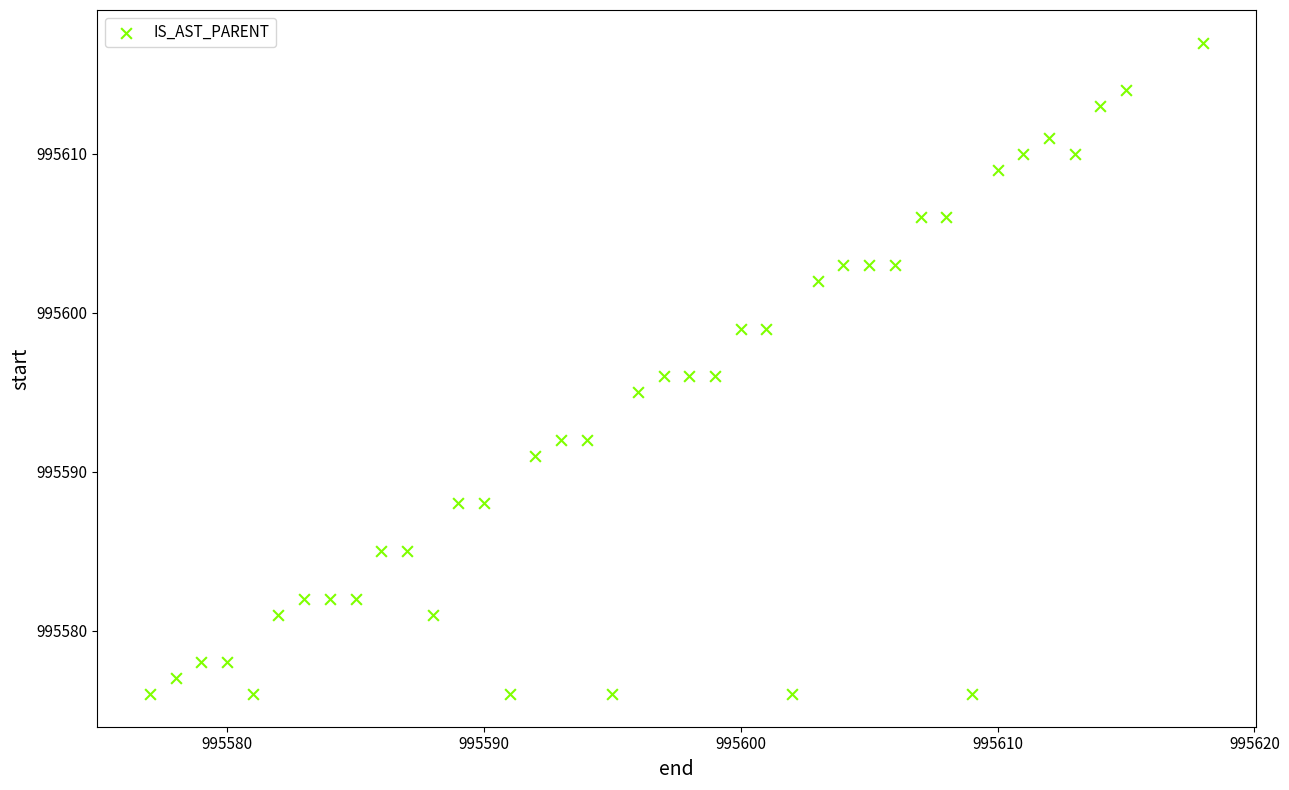

What is the range of X values (max minus min)?

41